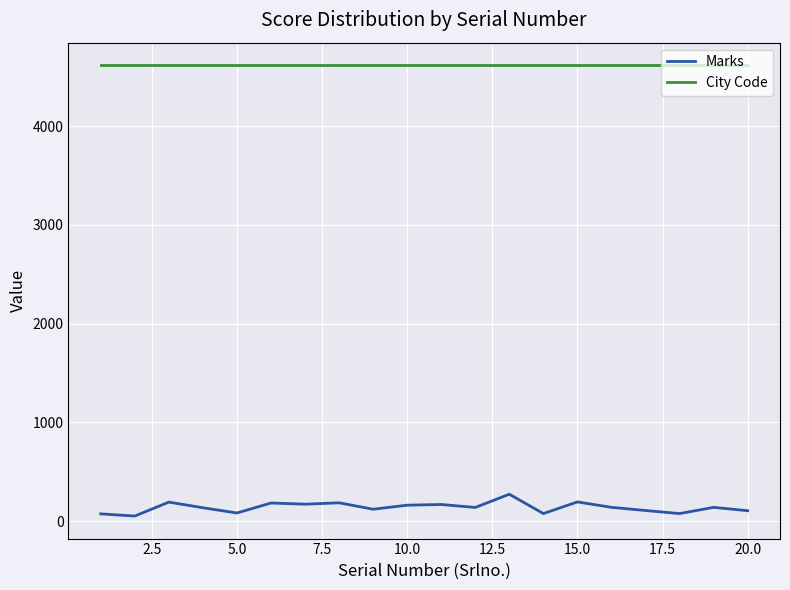

Which series has the largest total across all categories?

City Code